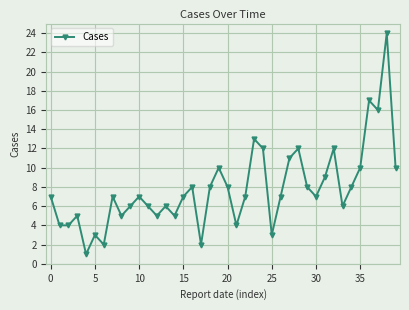

Does the chart have visible grid lines?

Yes